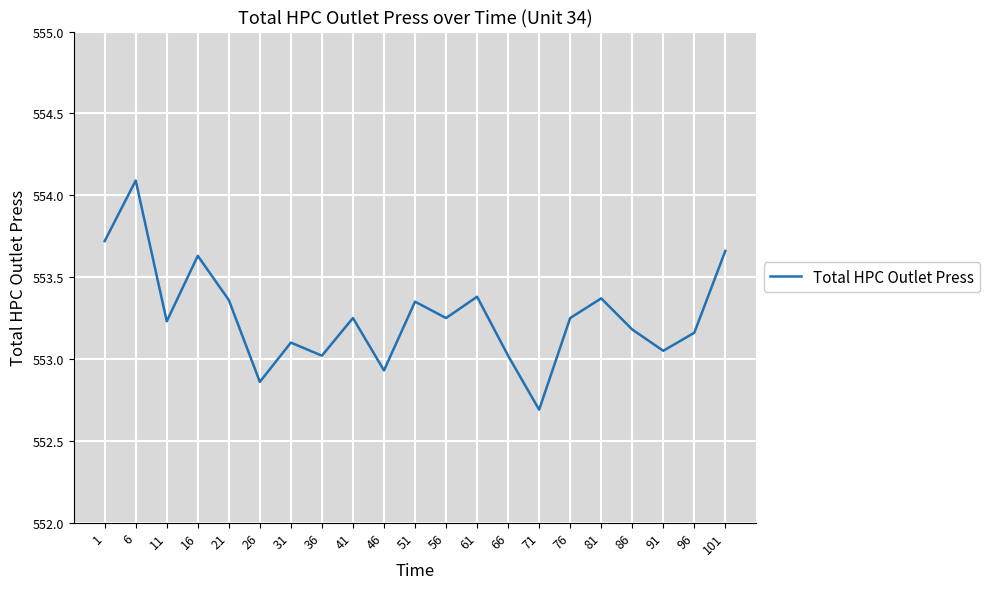

The value at 11 is 846.3. True or false?

False